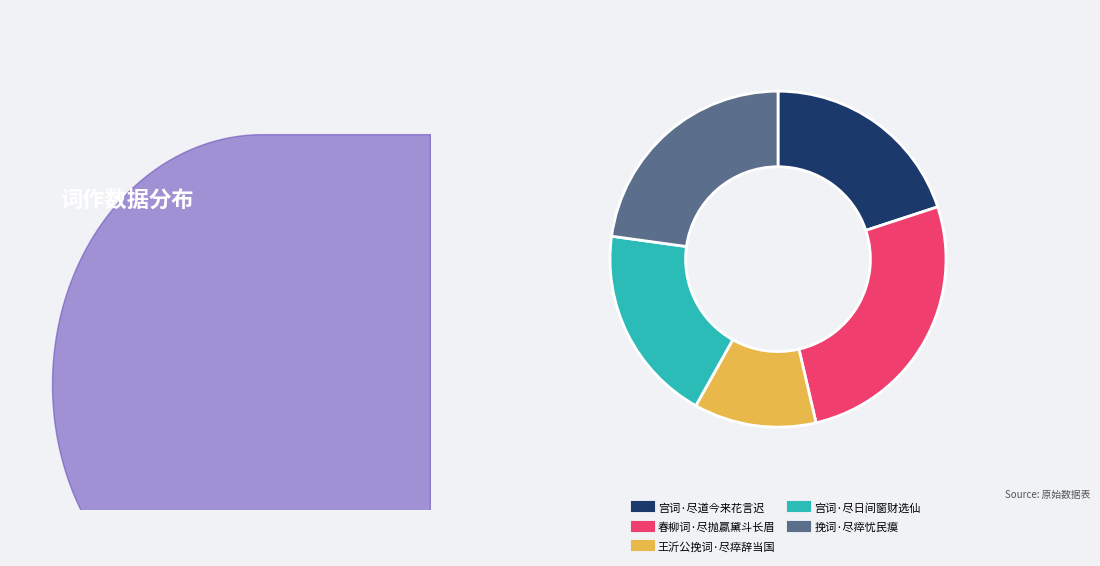

What percentage is the 宫词·尽日间窗财选仙 slice, to the nearest percent?

19%